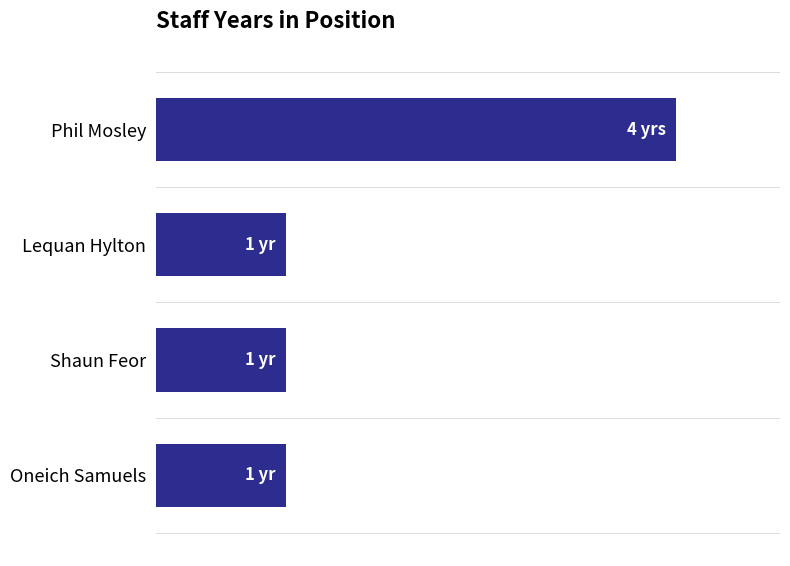

Does the chart contain any negative values?

No